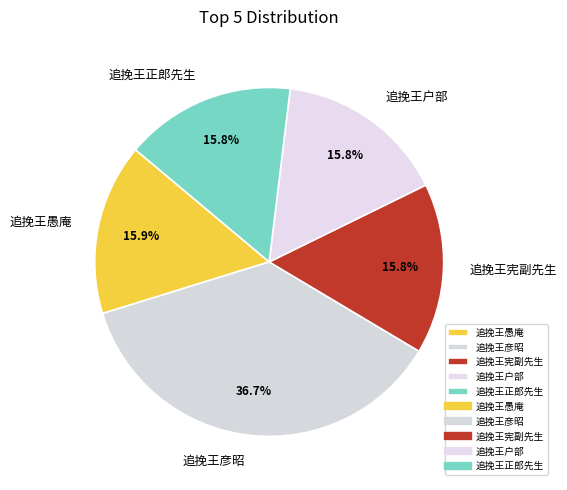

How many slices are in this pie chart?

5